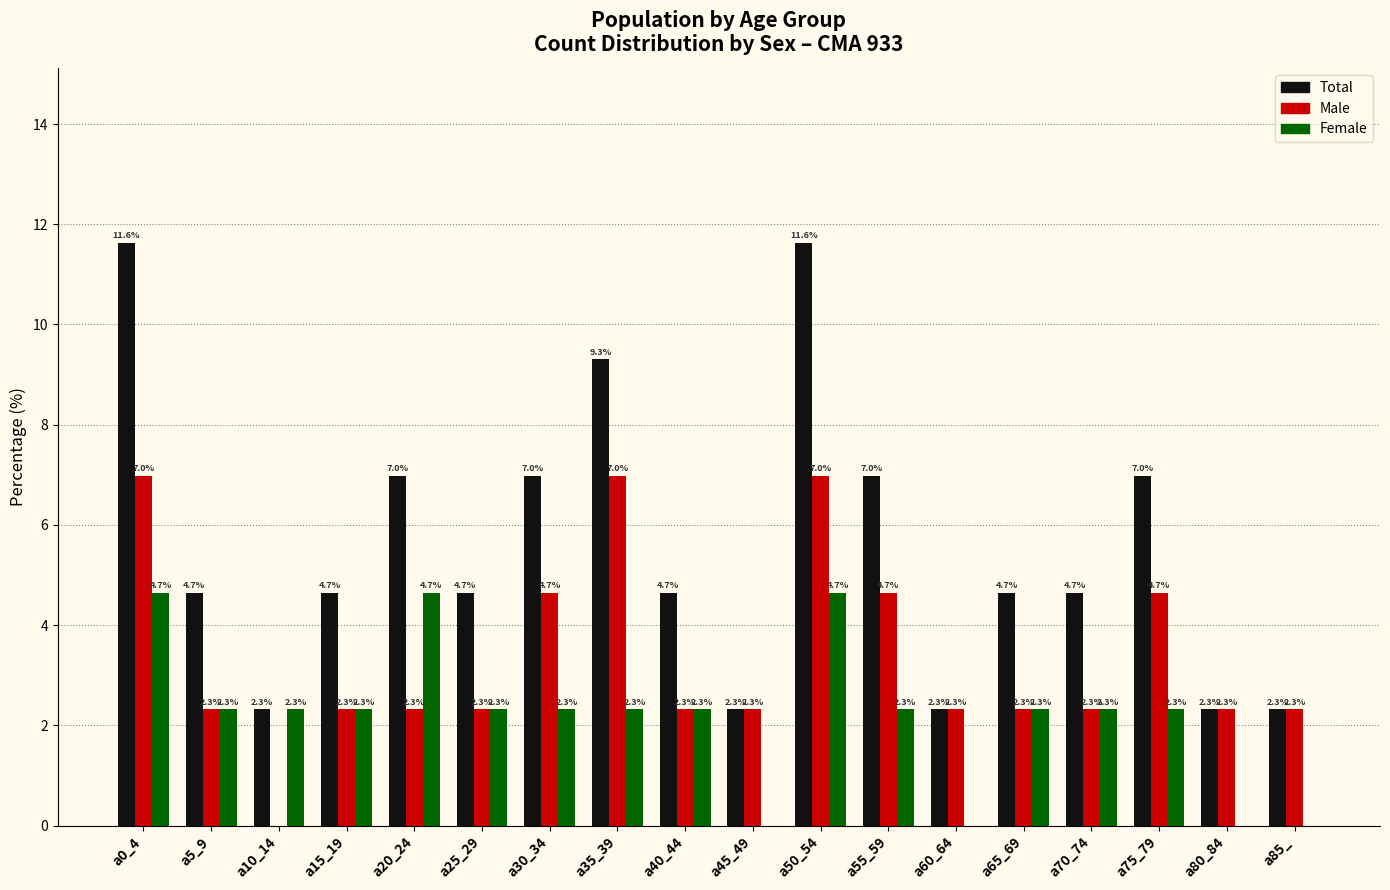

How many groups of bars are there?

18